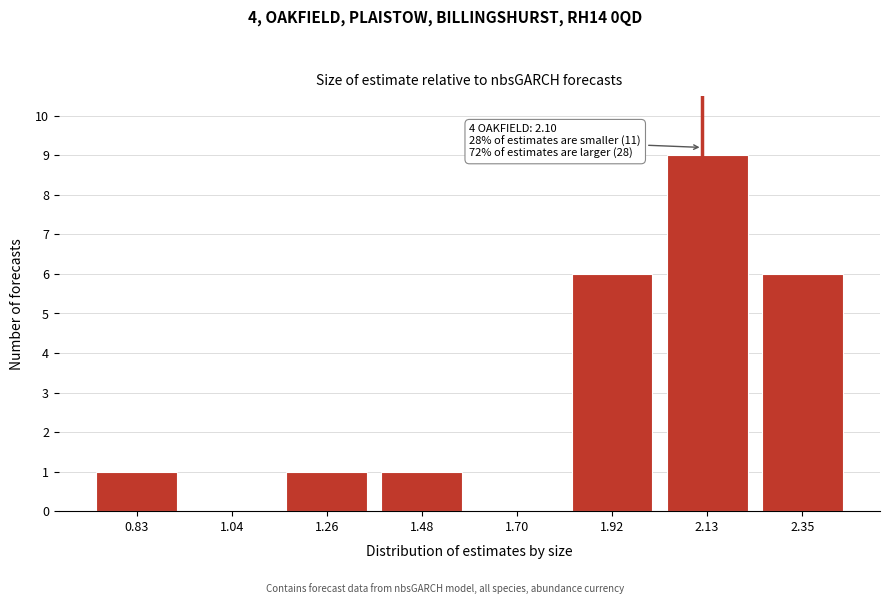

Reading left to right, transcribe all the data shown in this chart.

0.83=1	1.04=0	1.26=1	1.48=1	1.70=0	1.92=6	2.13=9	2.35=6